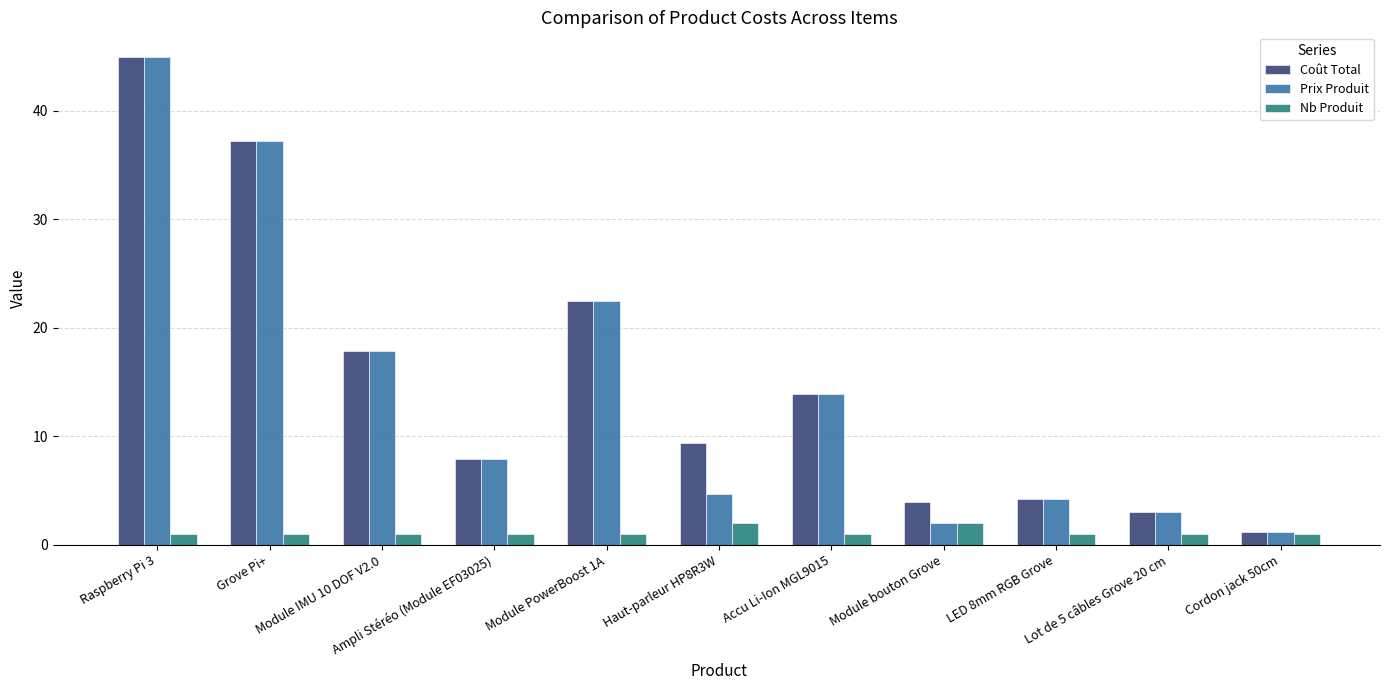

The value of Prix Produit at Grove Pi+ is 37.2. True or false?

True